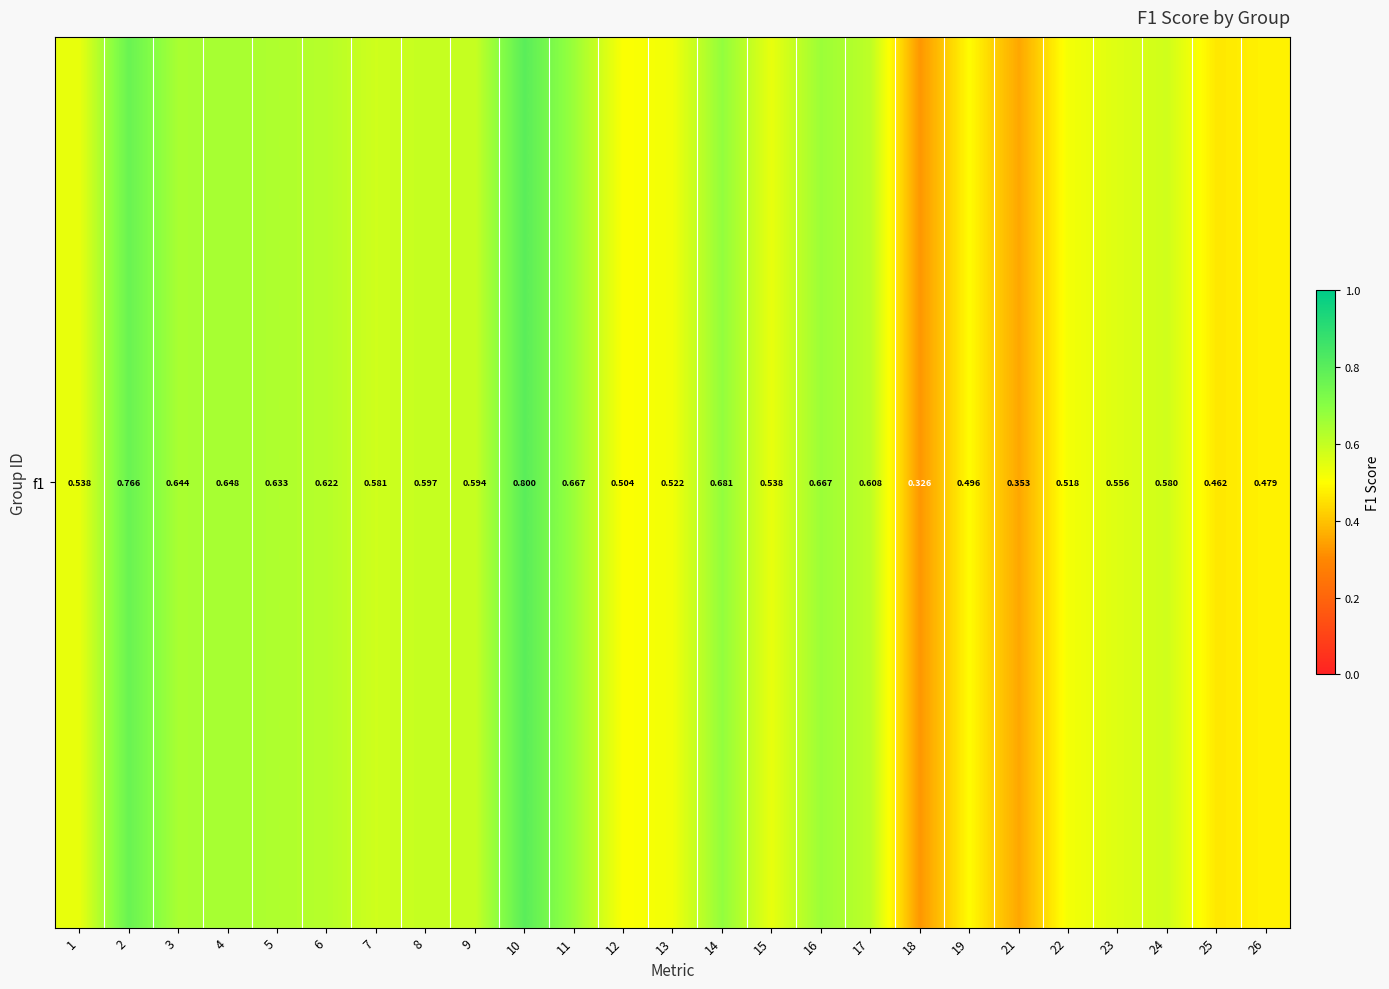

Reading right to left, transcribe all the data shown in this chart.

0.5	0.5	0.6	0.6	0.5	0.4	0.5	0.3	0.6	0.7	0.5	0.7	0.5	0.5	0.7	0.8	0.6	0.6	0.6	0.6	0.6	0.6	0.6	0.8	0.5